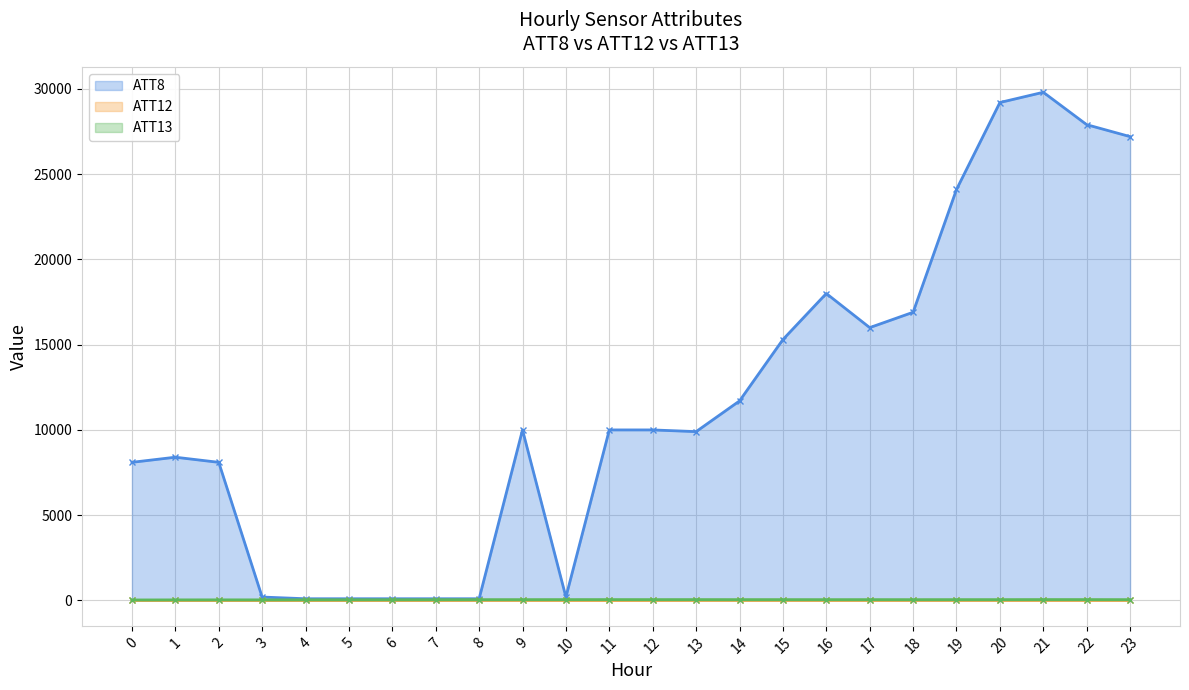

What is the average value of the ATT13 series?

44.0